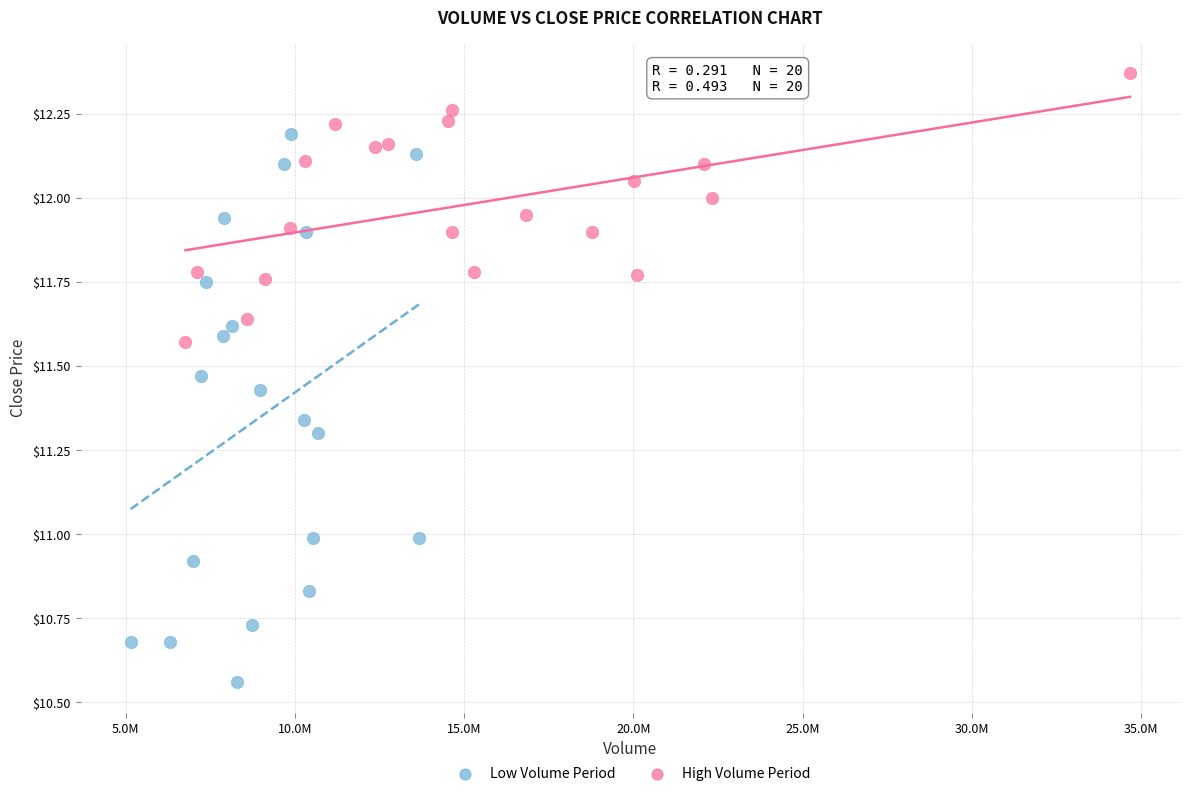

Which series reaches the minimum Y coordinate?

Low Volume Period